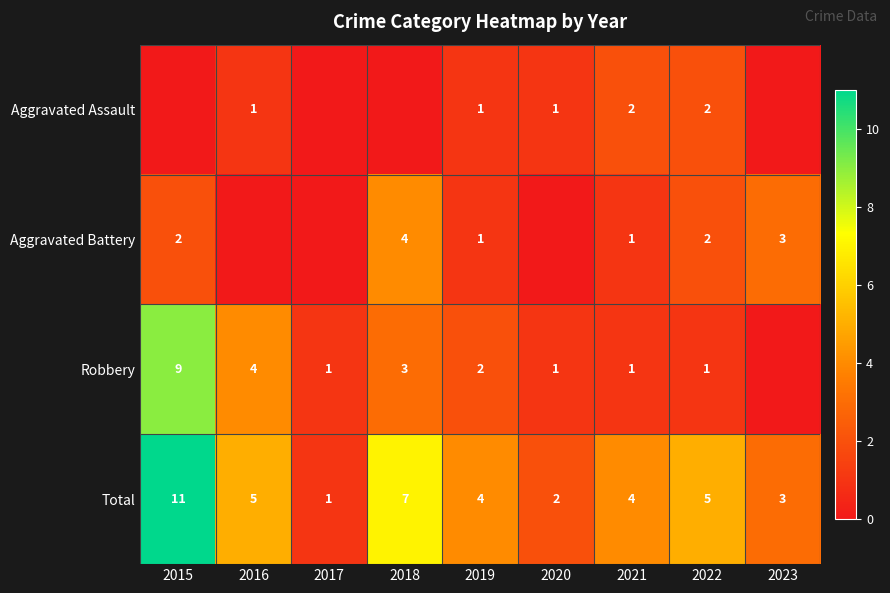

True or false: Total has a value of 4 at 2015.

False